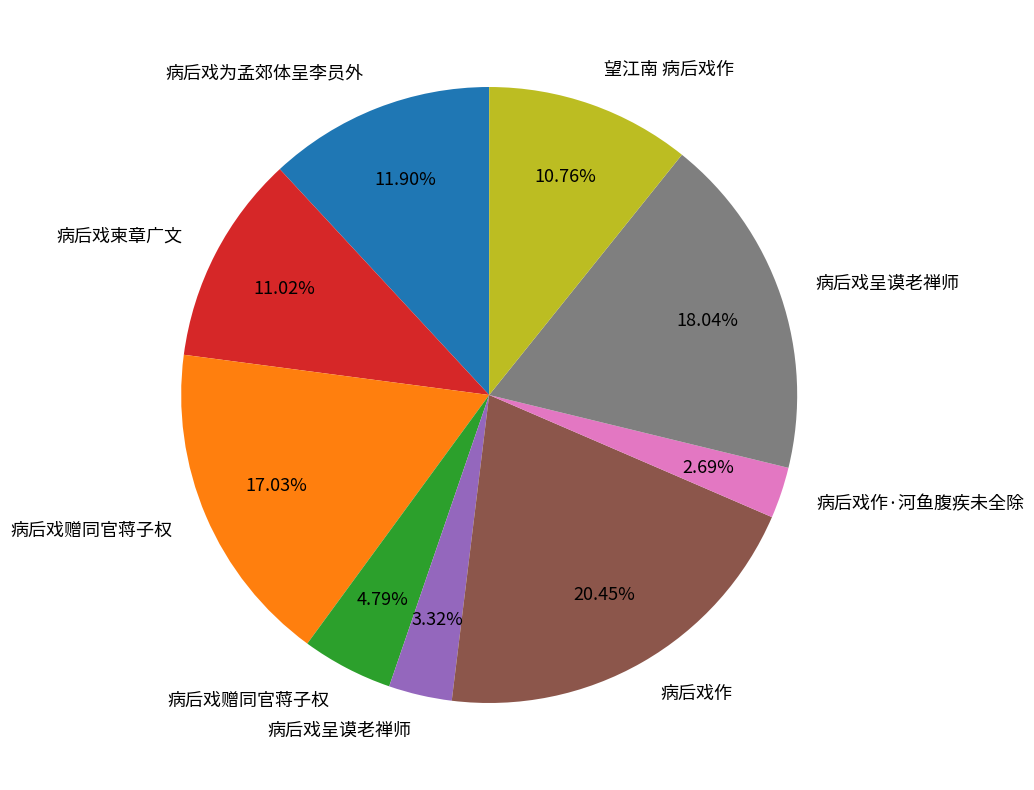

Does any single category account for the majority?

No